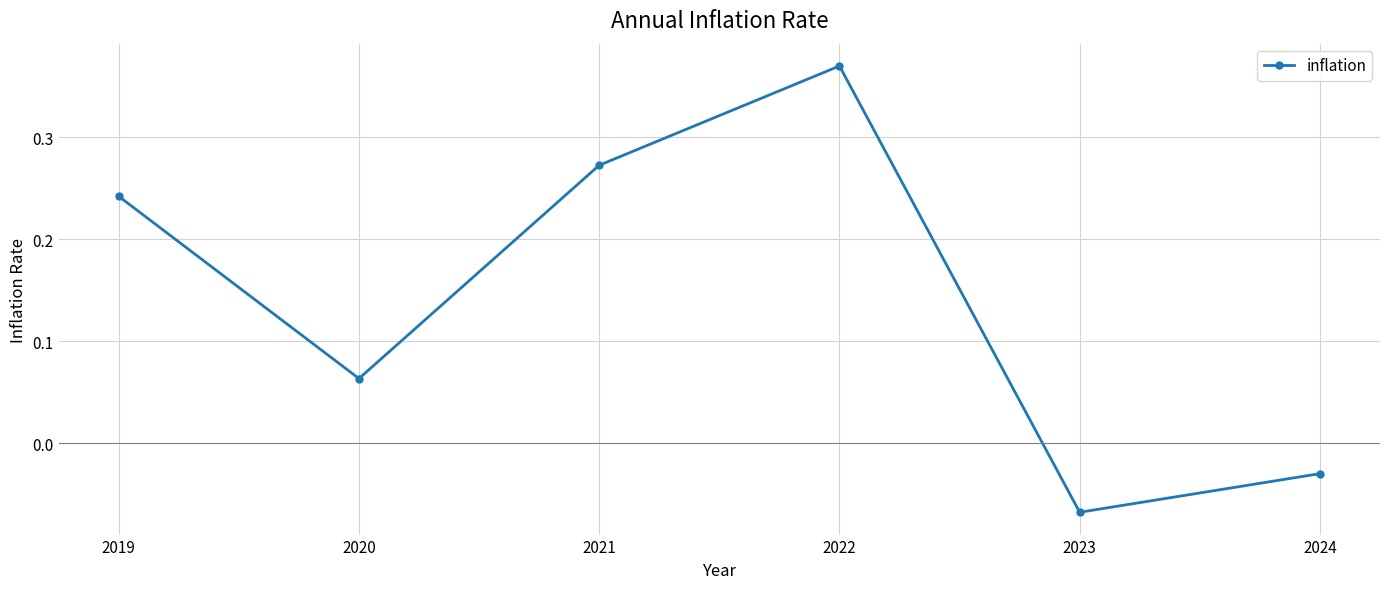

Rank the categories by value from highest to lowest.

2022, 2021, 2019, 2020, 2024, 2023